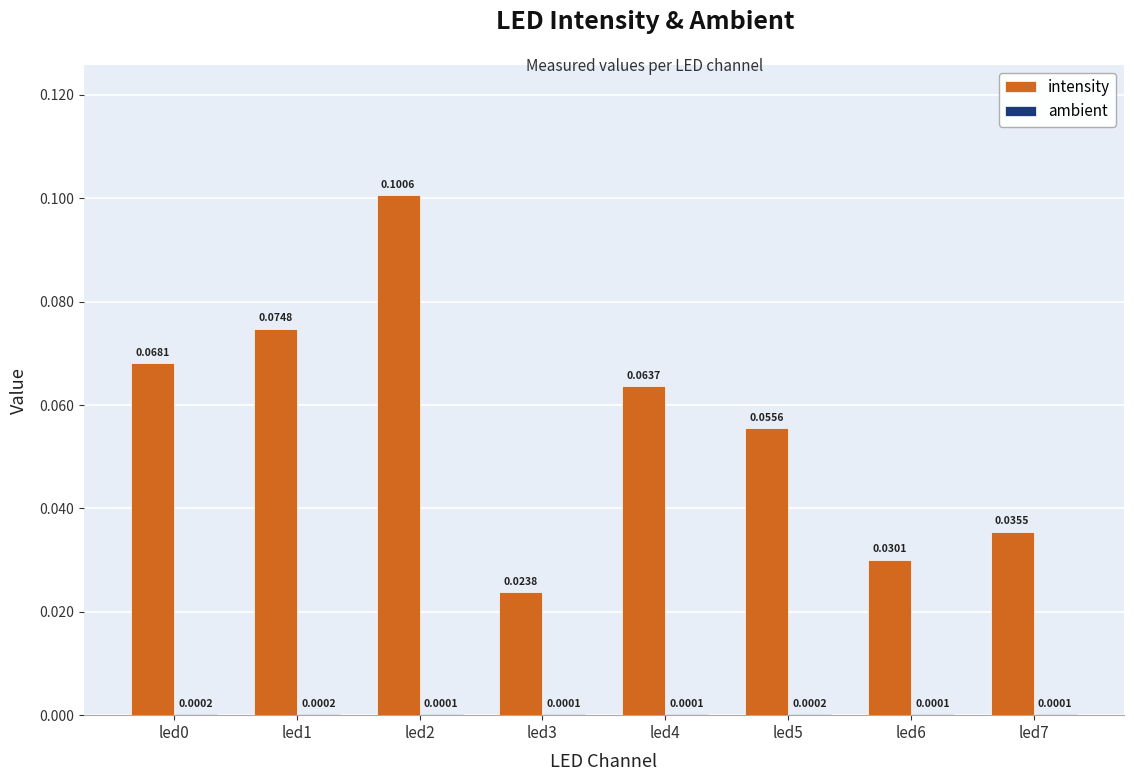

Between led1 and led6, which series saw the biggest shift?

intensity